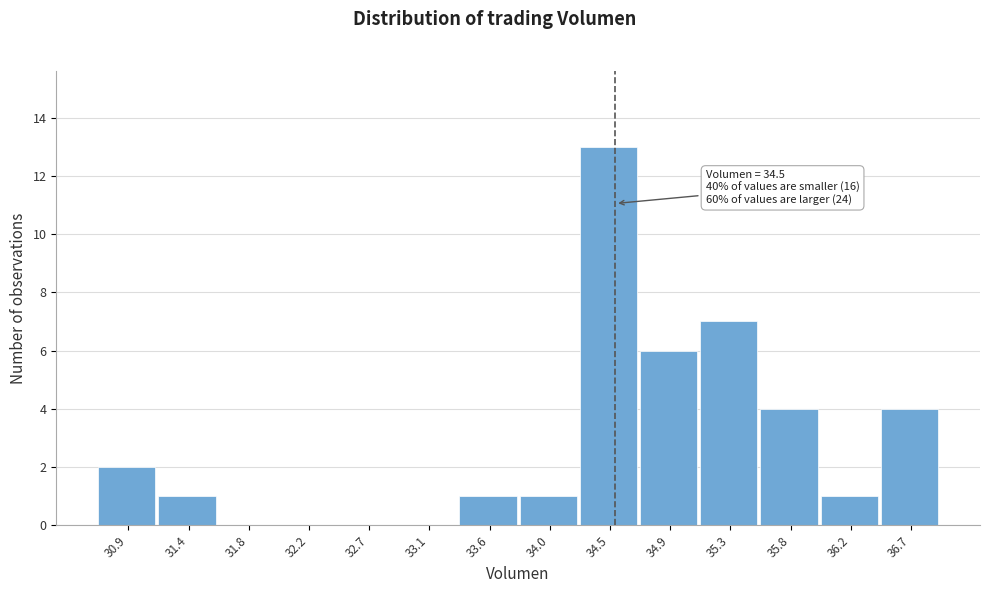

Over which range of the x-axis is the bar tallest?

34.25 to 34.70